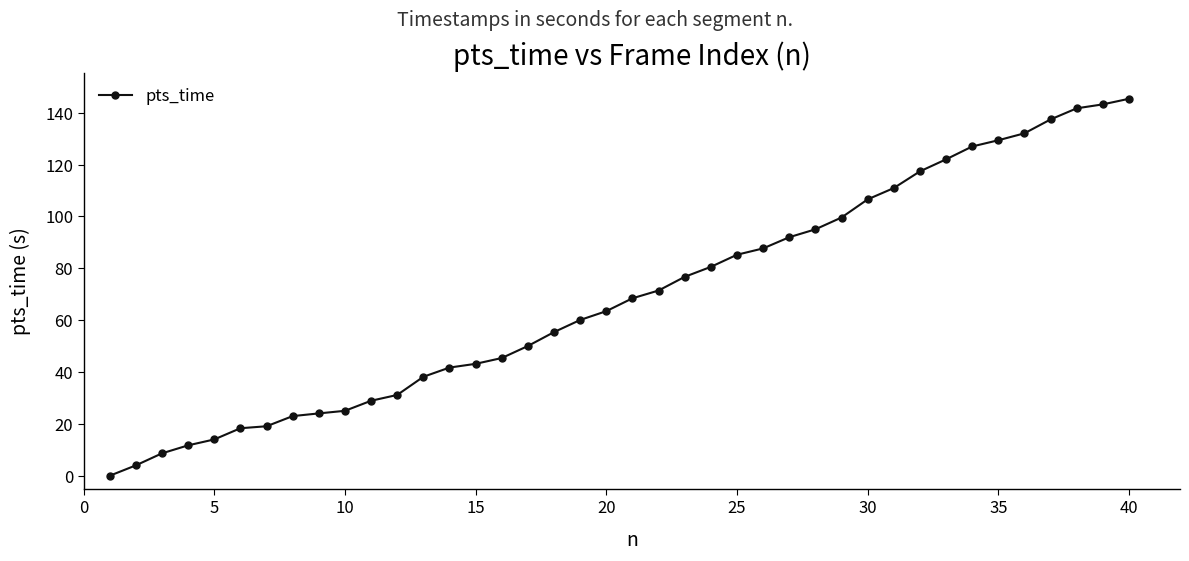

What is the average value?

69.4